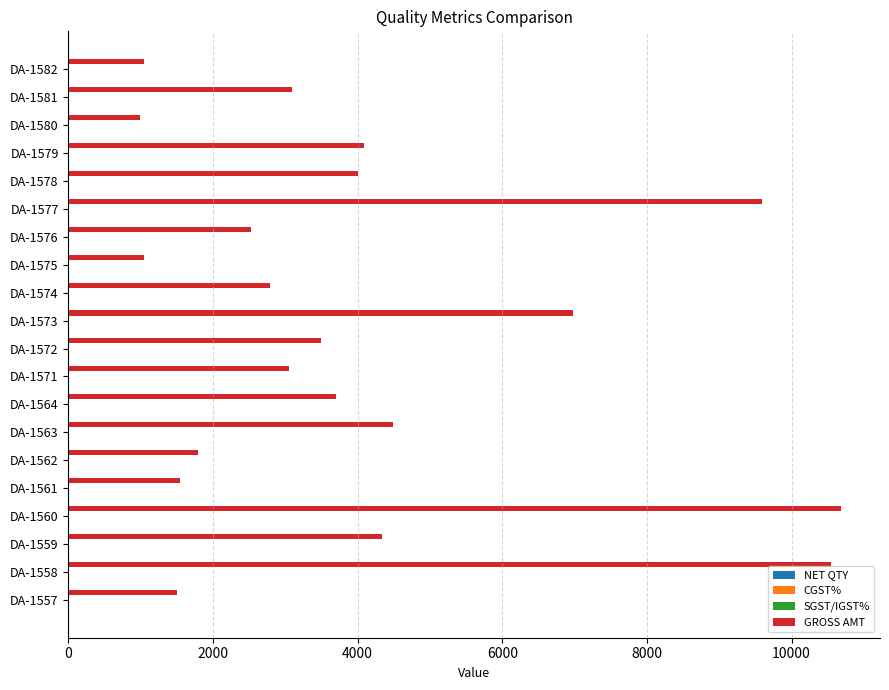

What is the maximum value shown in the chart?

10688.0